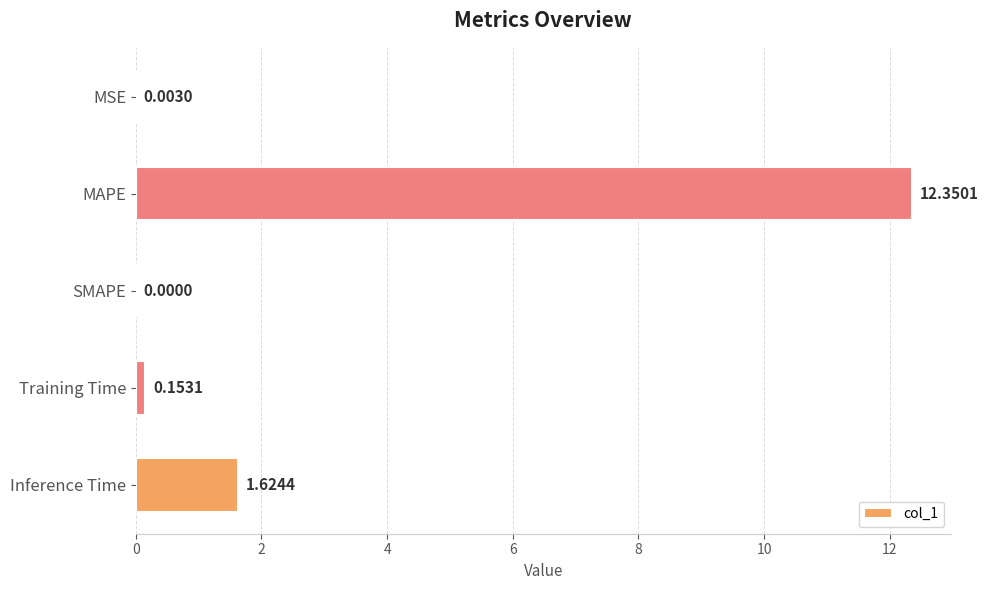

What is the change in value from MSE to Training Time?

+0.2